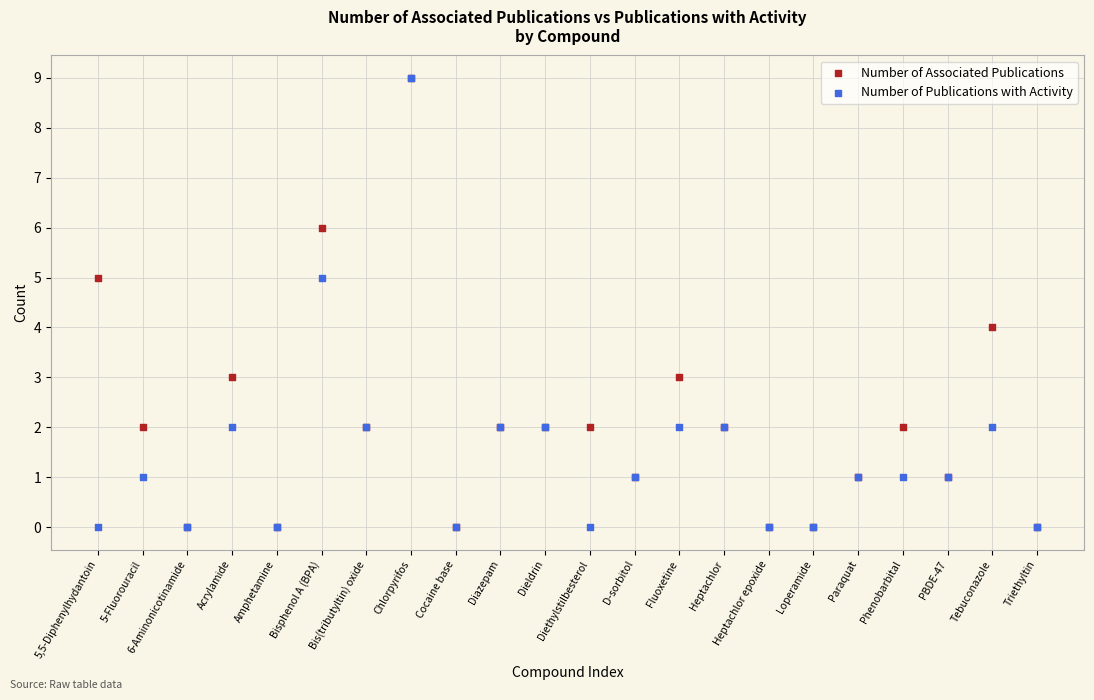

What are all the series names shown in the legend?

Number of Associated Publications, Number of Publications with Activity